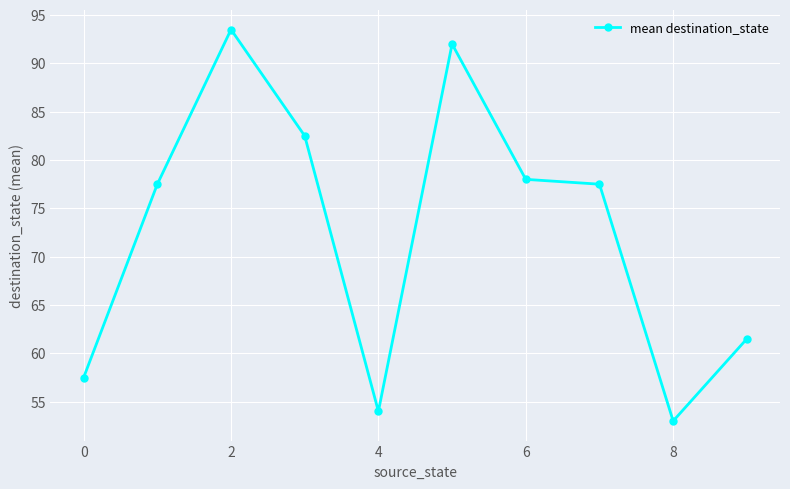

What is the average value?

72.7